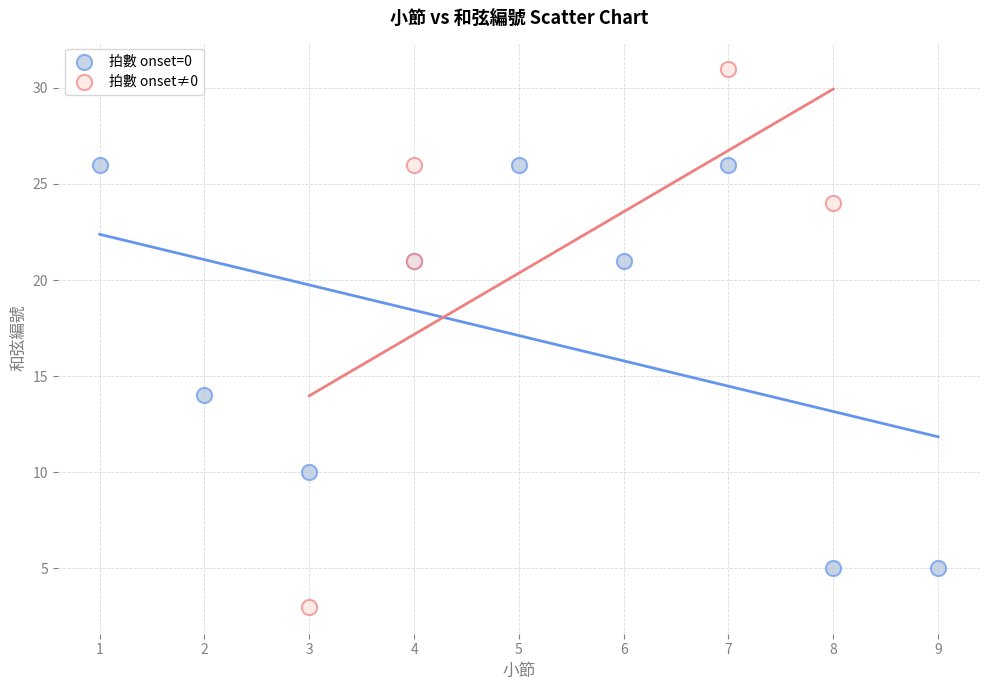

Which series has the widest spread of Y values?

拍數 onset≠0